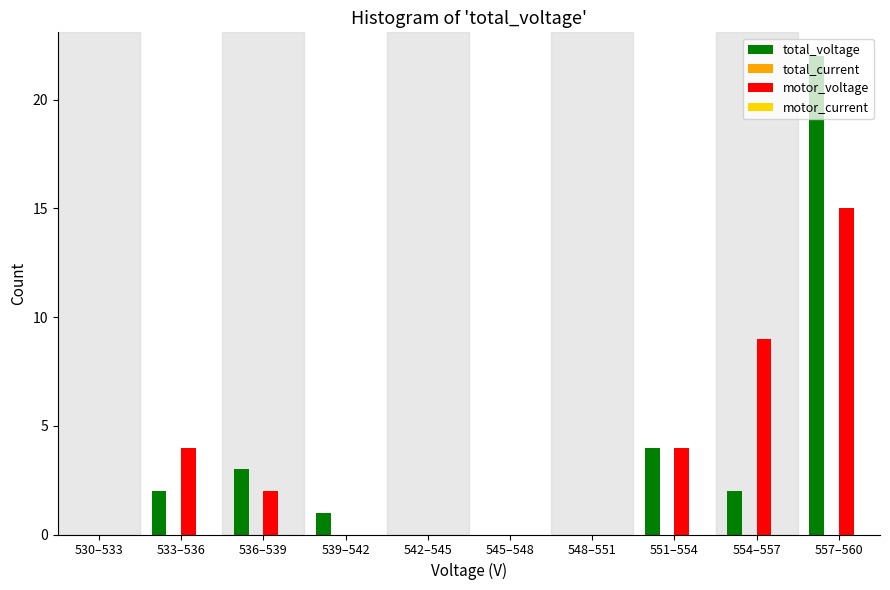

What is the total value across all series at 551–554?

8